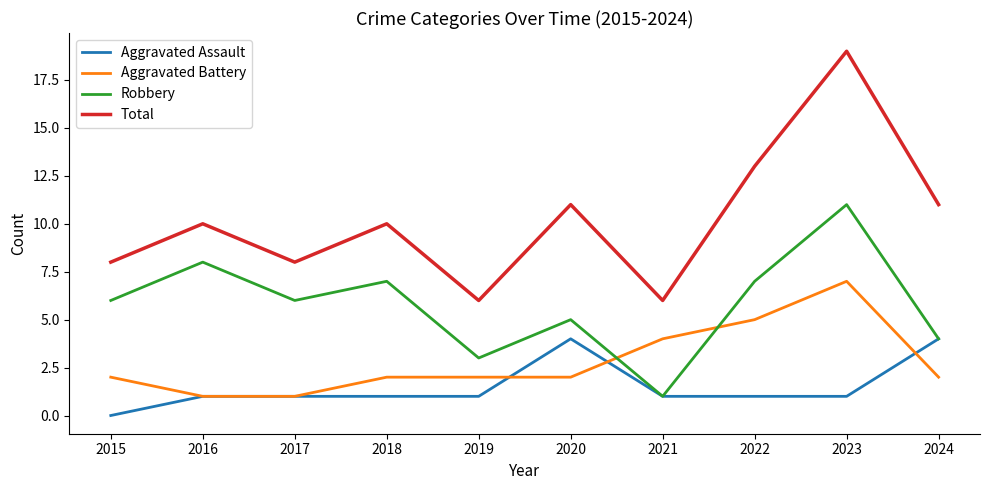

The Robbery series shows 4 at 2024. True or false?

True